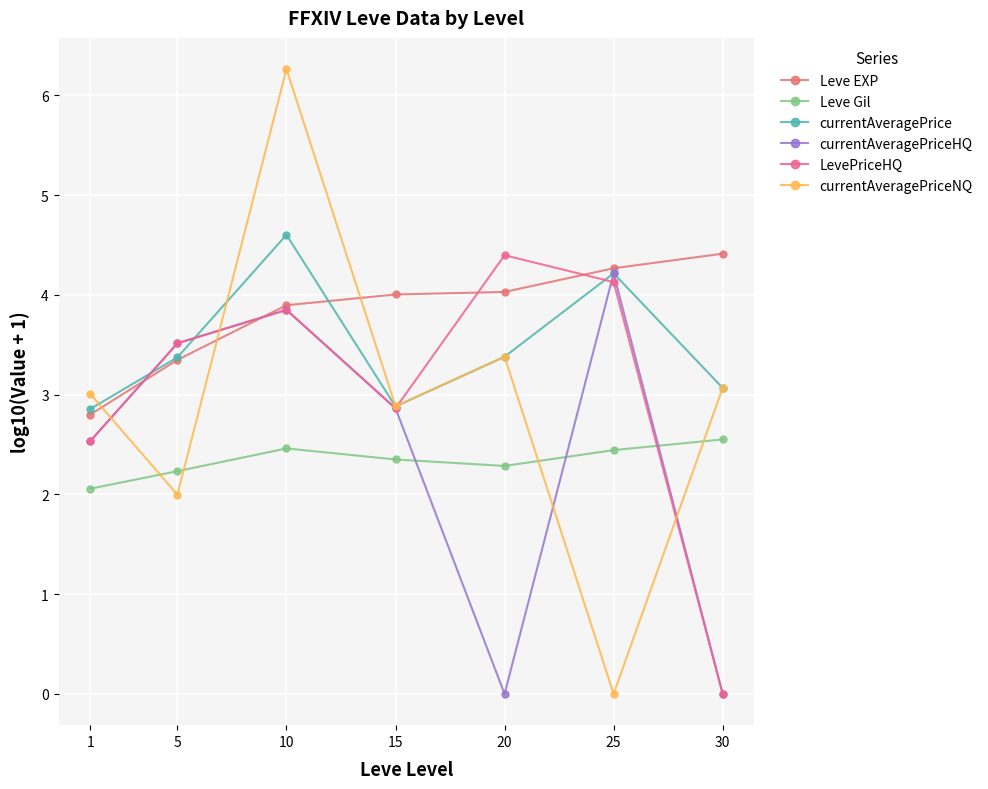

Which series changed the most between 5 and 20?

currentAveragePriceHQ